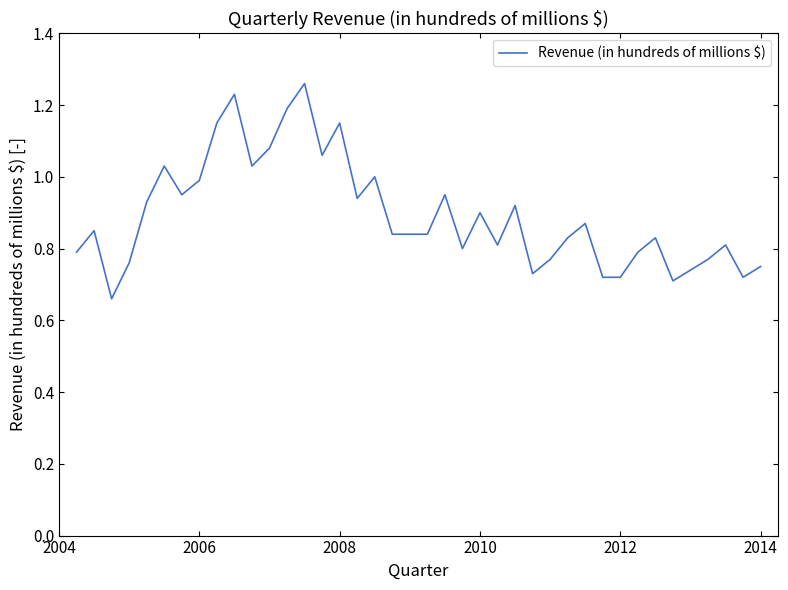

What is the difference between the maximum and minimum values?

0.6